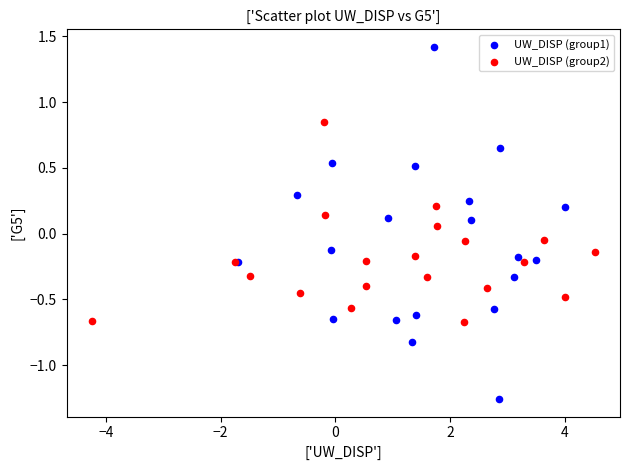

Which series has the widest spread of Y values?

UW_DISP (group1)